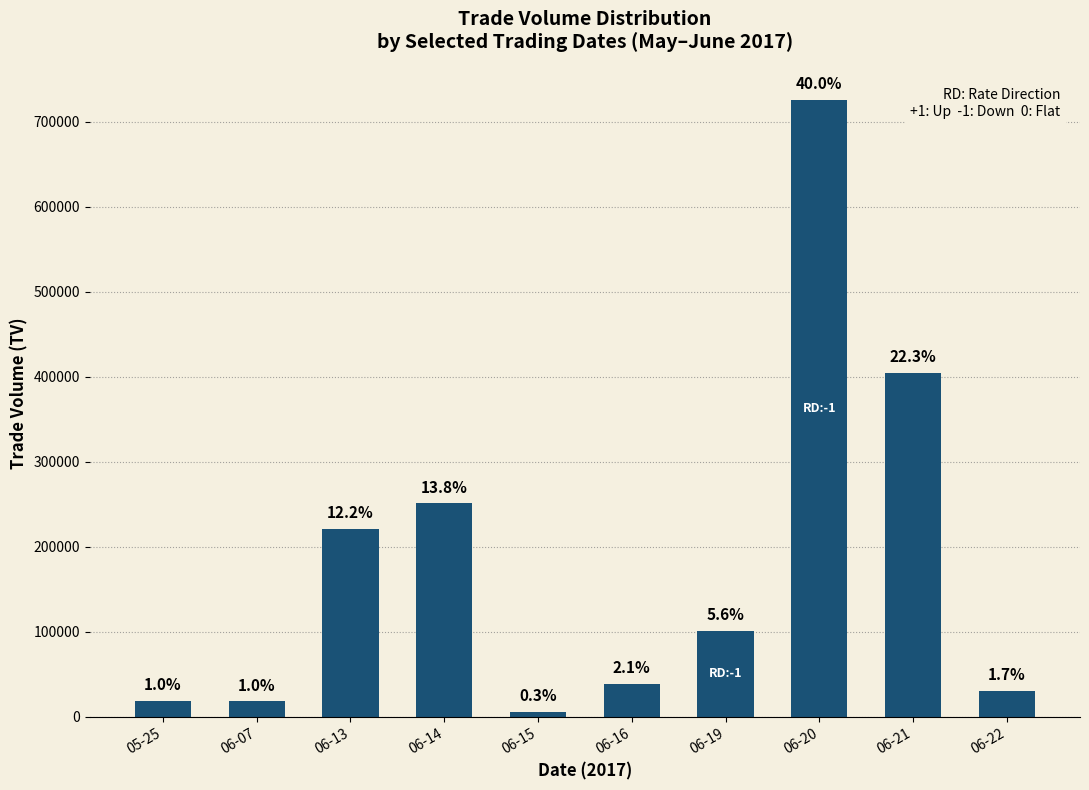

How many bars are there in total?

10